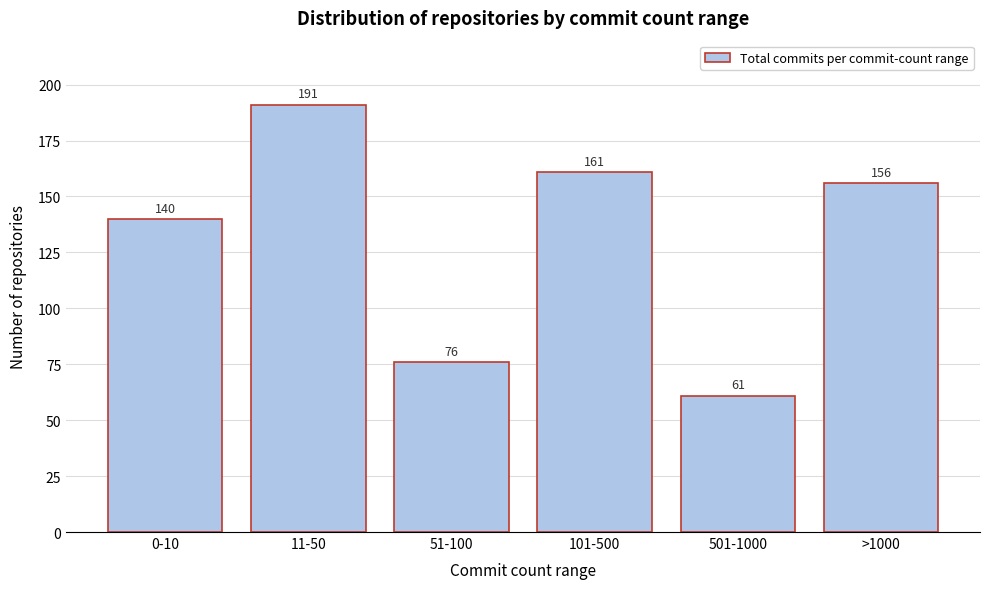

Reading right to left, transcribe all the data shown in this chart.

>1000=156	501-1000=61	101-500=161	51-100=76	11-50=191	0-10=140